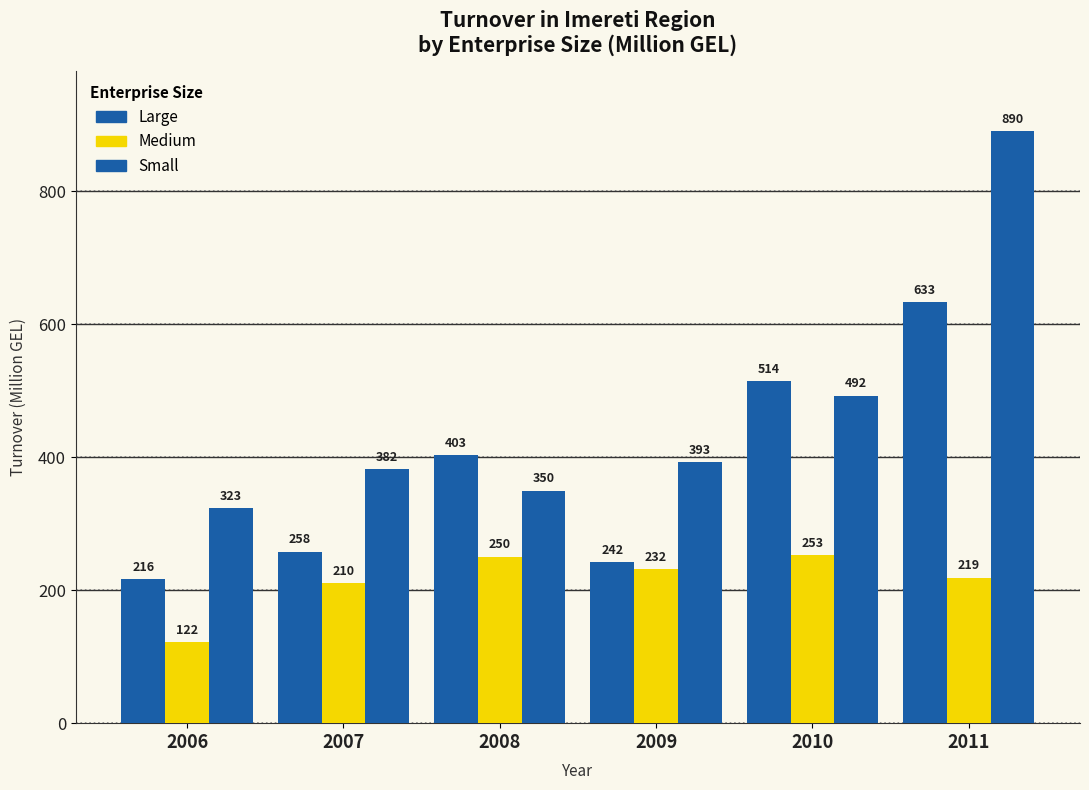

How many bars are there in total?

18